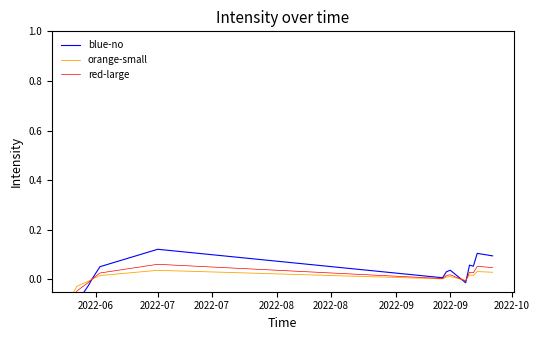

Which series changed the most between 2022-08 and 2022-09?

blue-no